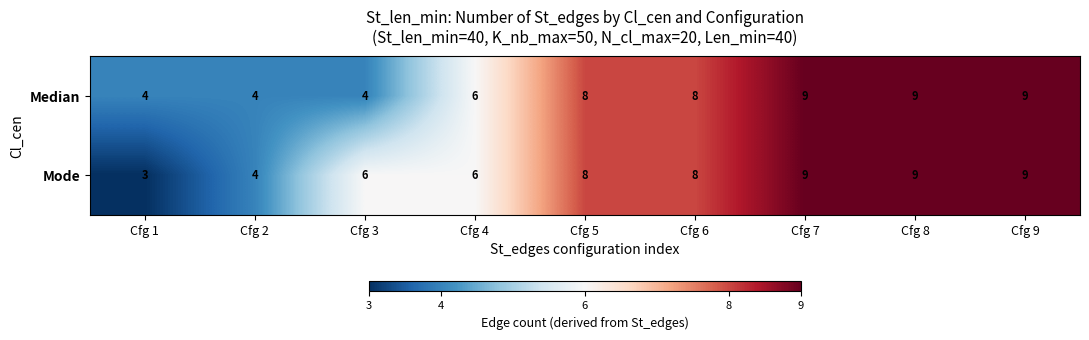

Which series has the largest total across all categories?

Mode